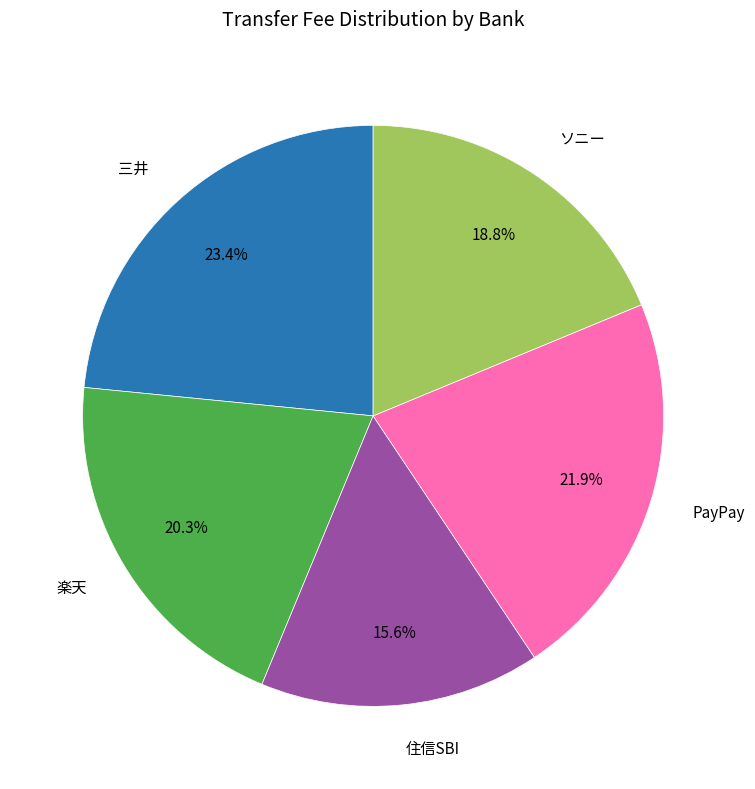

To the nearest percent, what percentage of the pie is 楽天?

20%